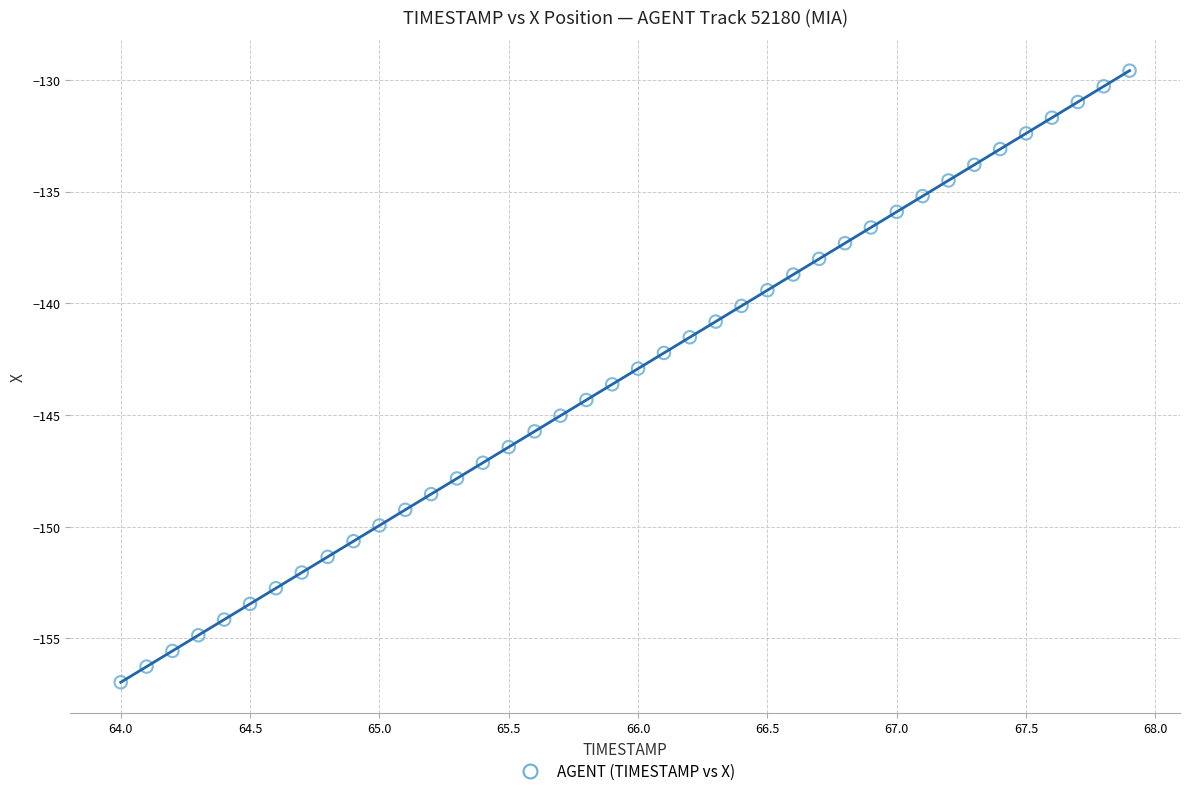

What is the range of X values (max minus min)?

3.9